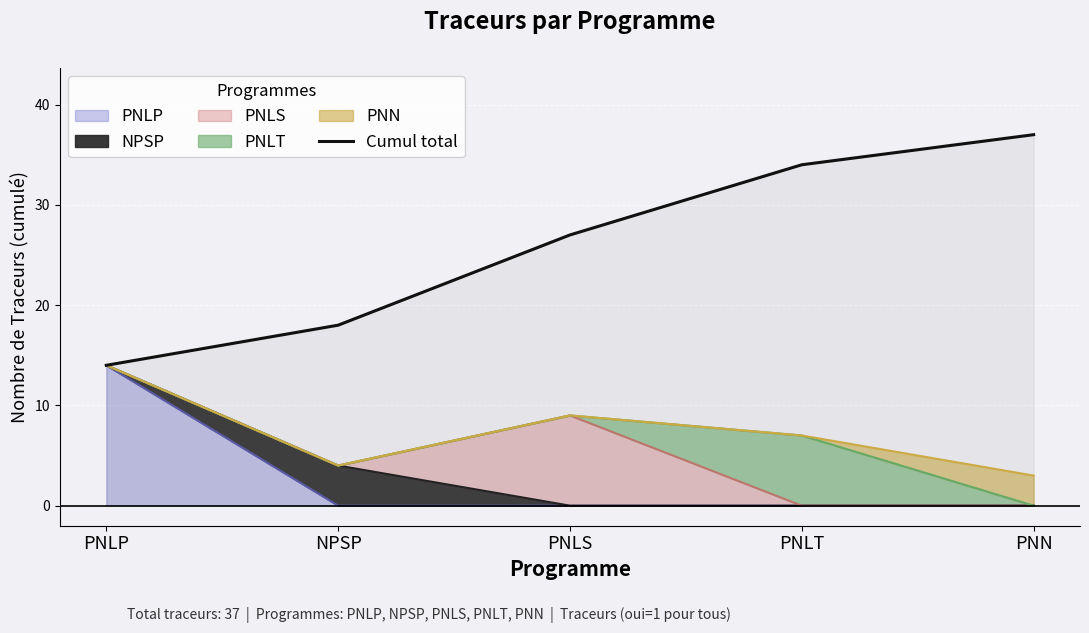

What is the sum of the values at PNN and PNLT?

71